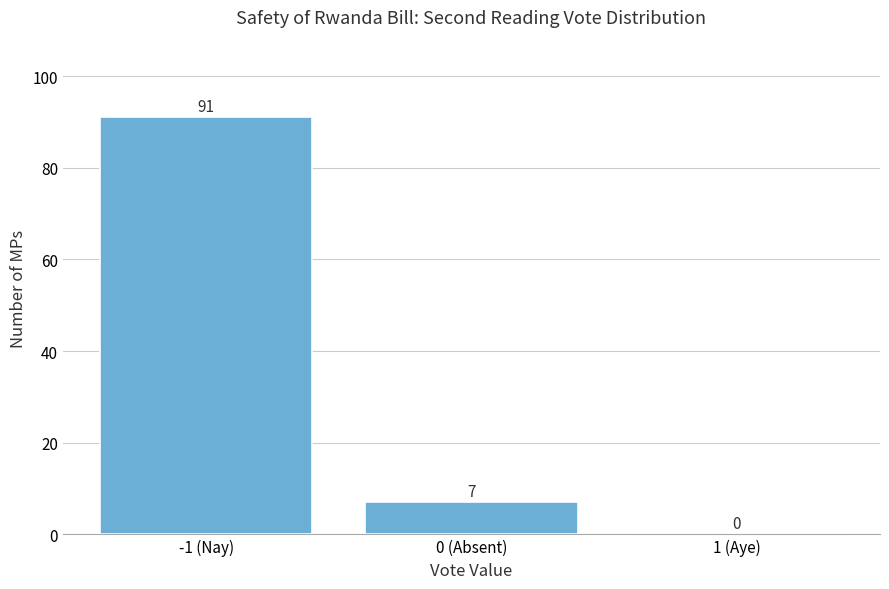

Reading left to right, list all the values displayed in this chart.

-1 (Nay)=91	0 (Absent)=7	1 (Aye)=0